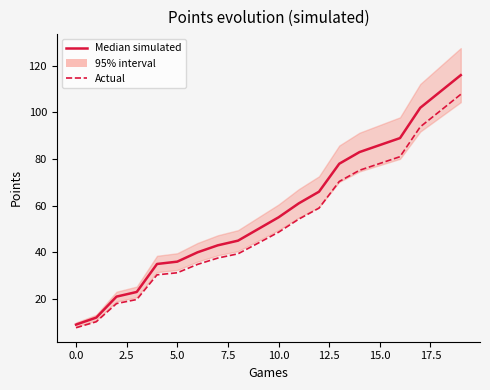

Where does the Median simulated series first go above 55?

11